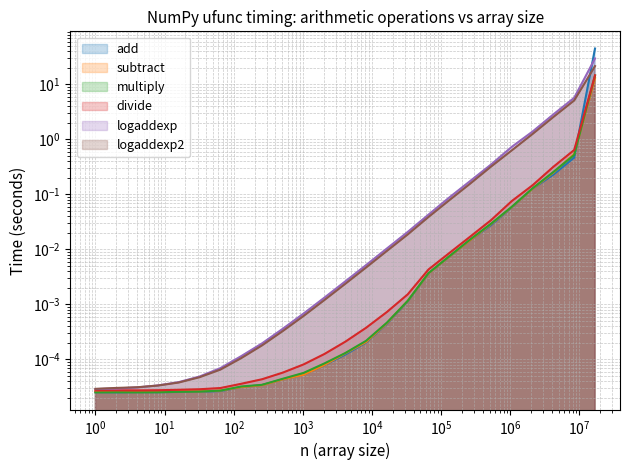

True or false: divide and multiply cross at least once.

False